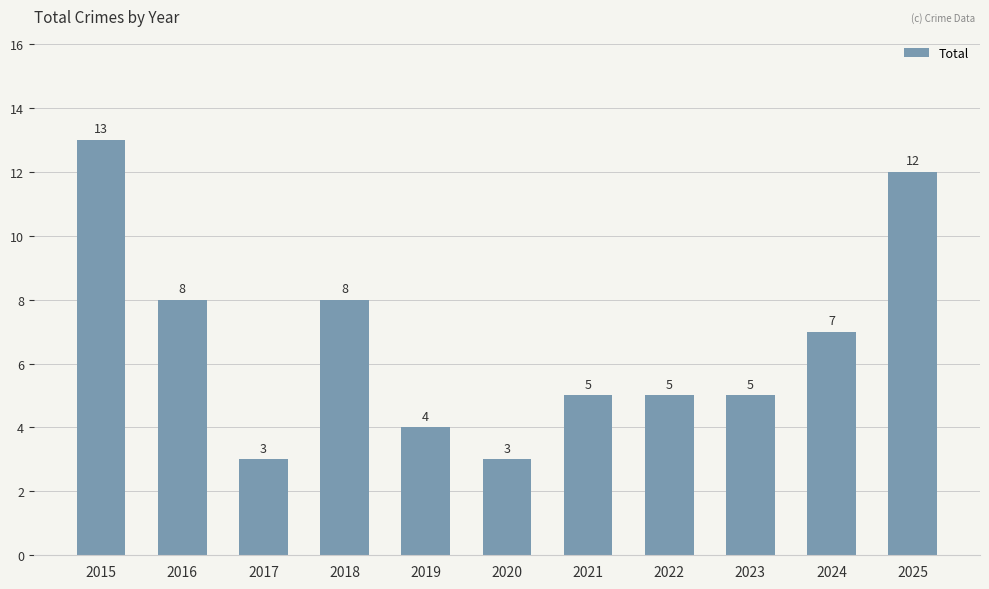

Does the chart contain stacked bars?

No